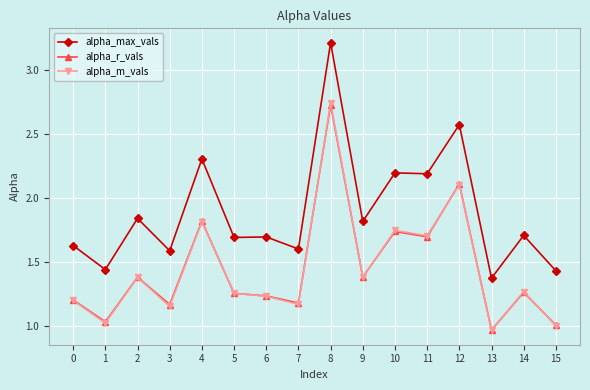

True or false: alpha_max_vals has more than 1 interior local peaks.

True